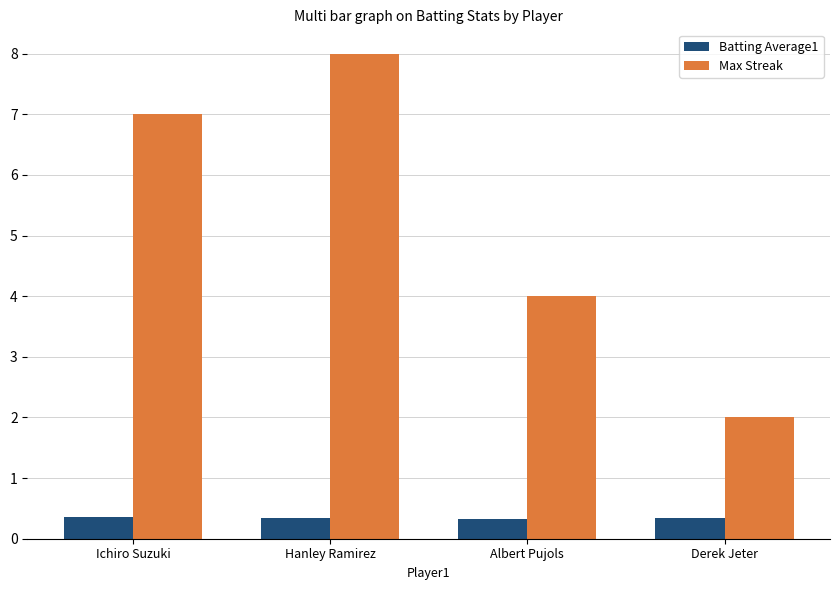

List the labels in order of Max Streak value, largest first.

Hanley Ramirez, Ichiro Suzuki, Albert Pujols, Derek Jeter